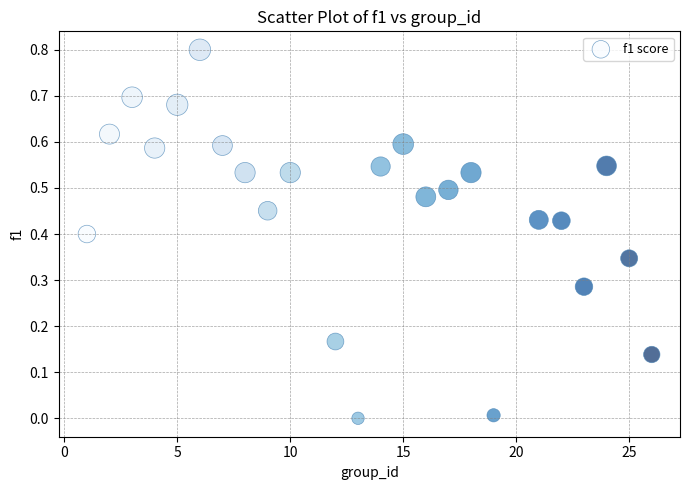

What is the range of X values (max minus min)?

25.0